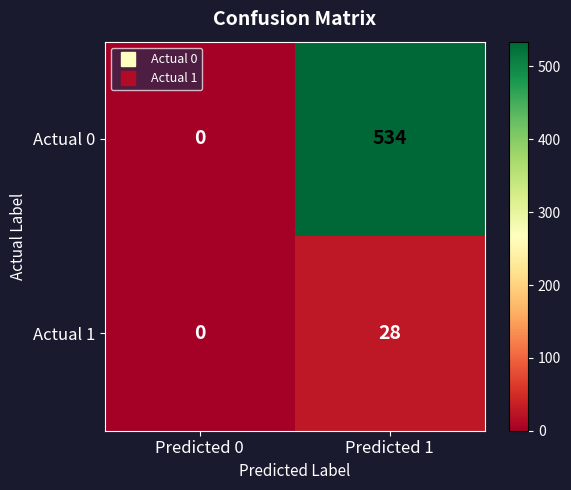

What is the sum of the Actual 1 values at Predicted 1 and Predicted 0?

28